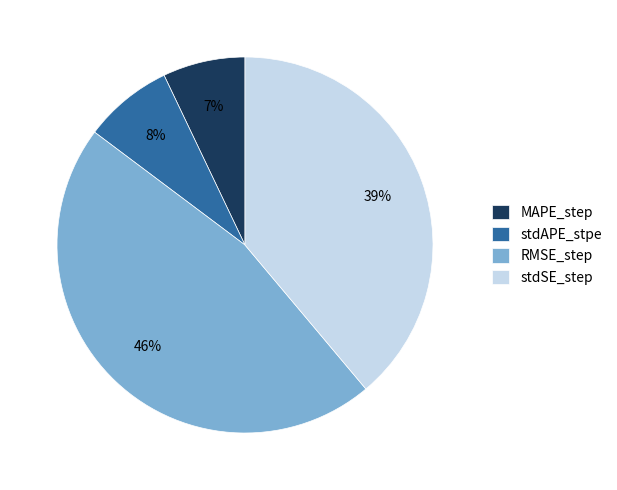

Does any single category account for the majority?

No